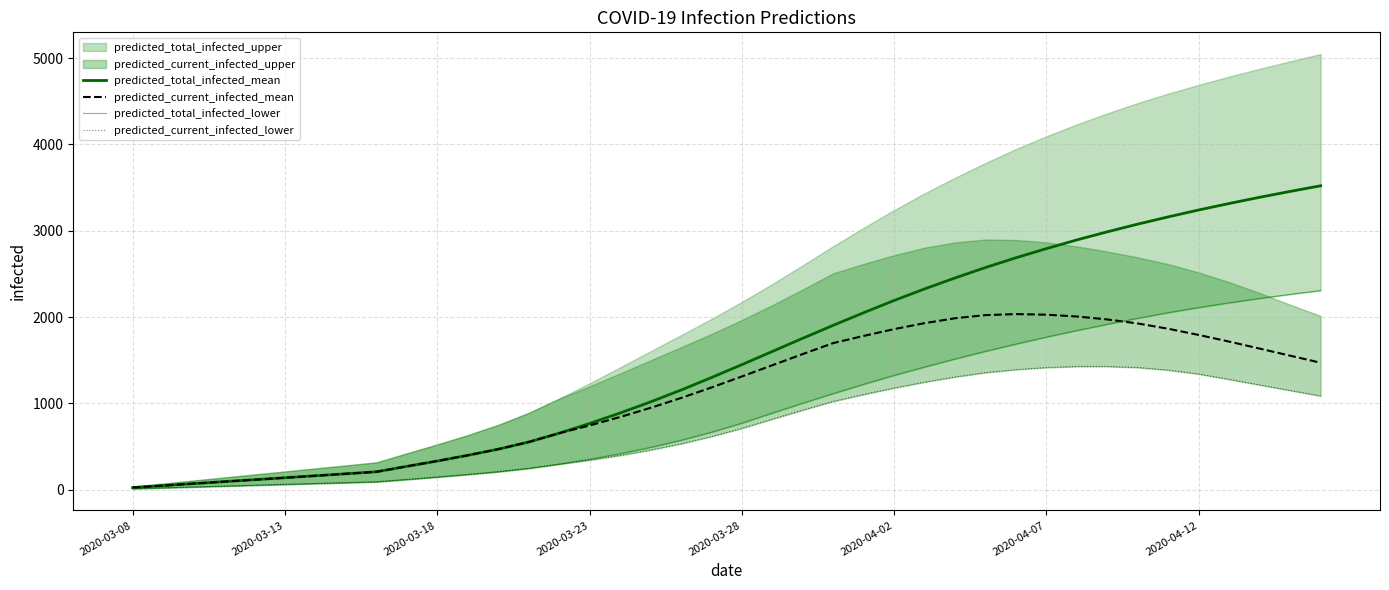

Reading left to right, extract all data points from this chart.

predicted_total_infected_mean: 23	46	69	92	114	137	160	183	206	269	331	397	468	551	653	766	887	1016	1153	1298	1448	1601	1754	1904	2050	2192	2326	2453	2574	2687	2793	2894	2988	3077	3161	3241	3316	3388	3456	3521
predicted_current_infected_mean: 23	46	69	92	114	137	160	183	206	269	331	397	468	551	653	743	841	947	1061	1183	1311	1441	1571	1698	1781	1860	1929	1986	2022	2034	2027	2006	1972	1925	1864	1792	1715	1634	1552	1470
predicted_total_infected_lower: 10	20	30	40	50	60	70	80	90	117	145	175	207	246	295	352	416	489	571	665	770	887	1002	1113	1221	1324	1421	1514	1603	1687	1768	1844	1916	1986	2051	2110	2165	2216	2263	2307
predicted_current_infected_lower: 10	20	30	40	50	60	70	80	90	117	145	175	207	246	295	342	396	459	531	615	710	817	922	1023	1103	1178	1246	1306	1356	1391	1415	1427	1427	1415	1385	1339	1277	1213	1149	1085